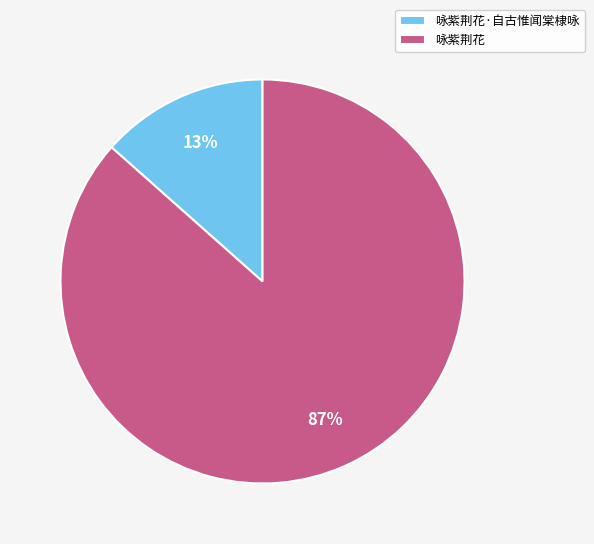

Is the sum of 咏紫荆花·自古惟闻棠棣咏 and 咏紫荆花 greater than half?

Yes